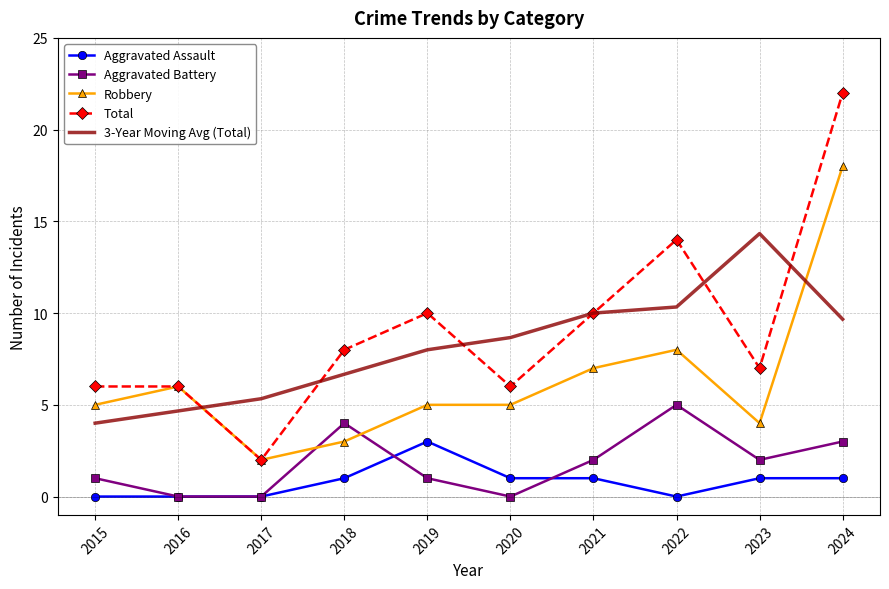

At which category does 3-Year Moving Avg (Total) reach its first local peak?

2023